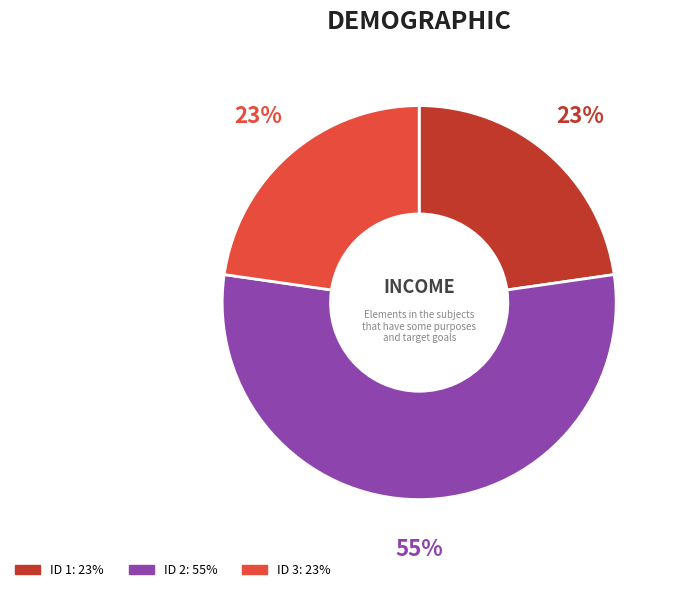

To the nearest percent, what is the difference between the largest and smallest slice percentages?

32%